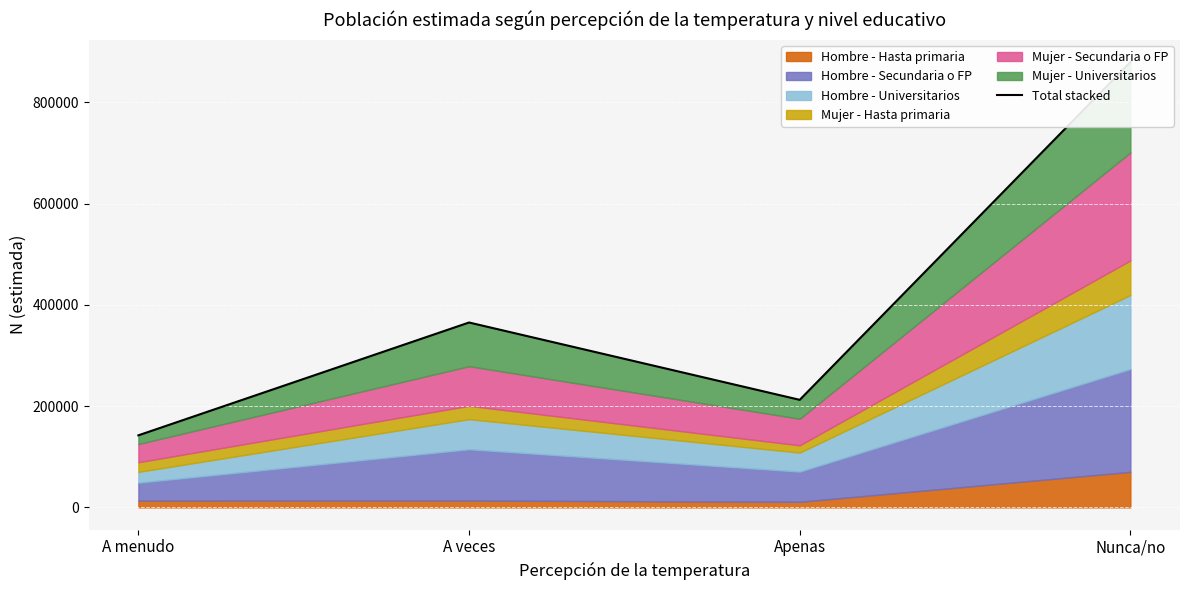

How many interior local peaks (higher than both neighbors) does the data have?

1